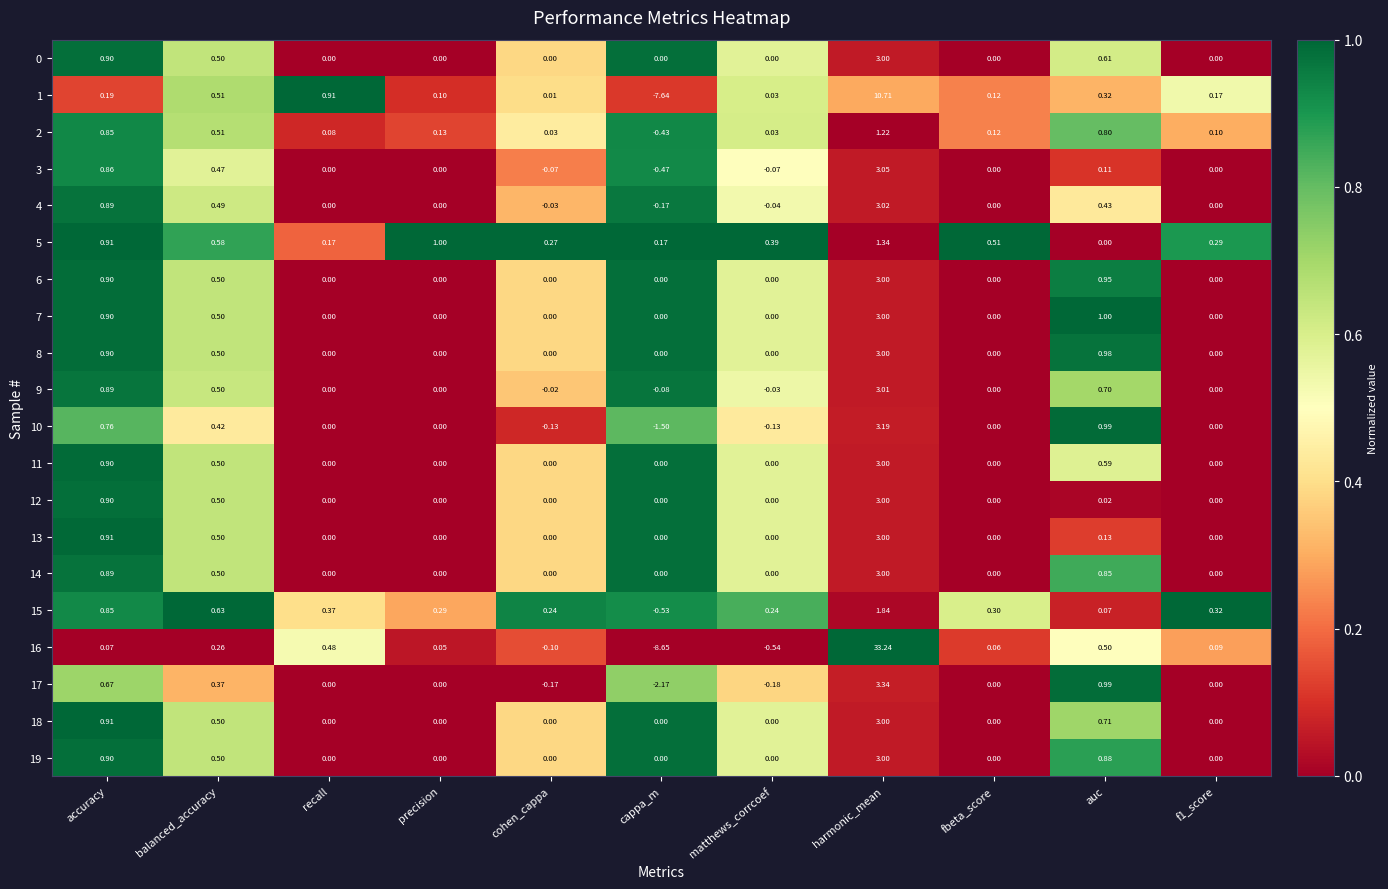

How many categories are shown in the chart?

11